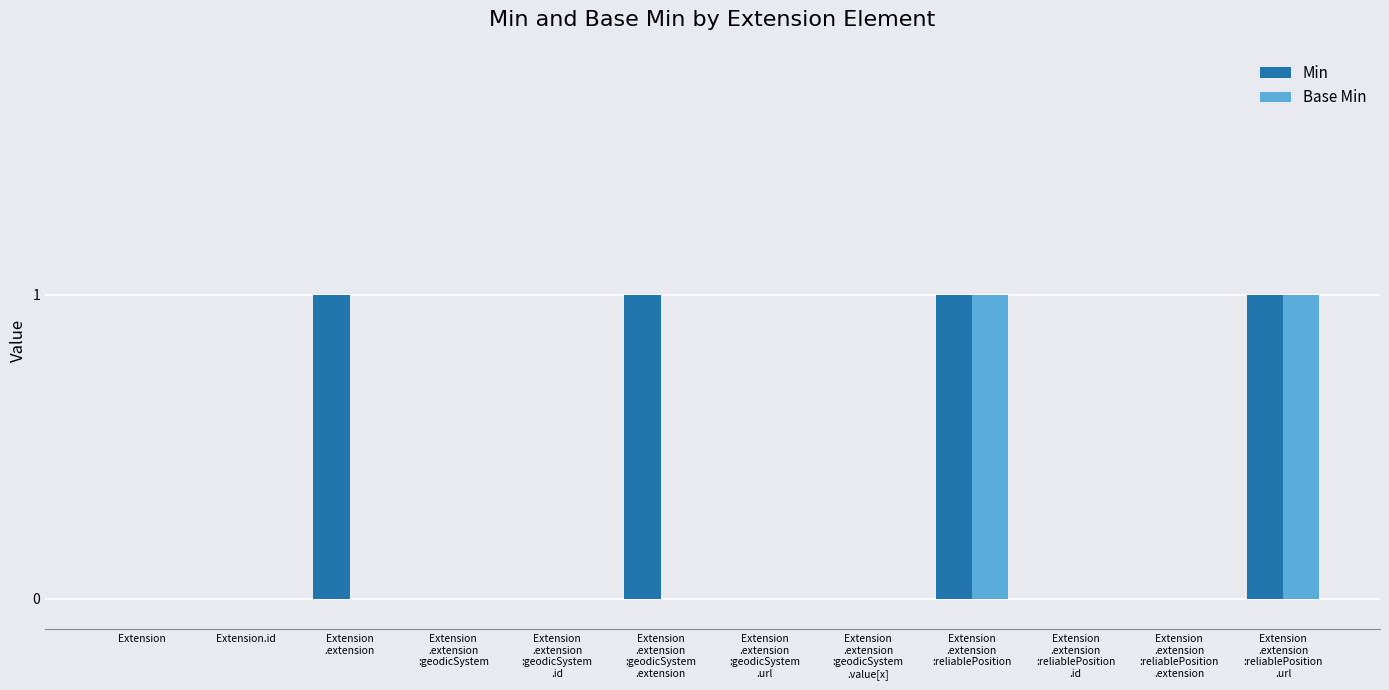

What is the greatest value displayed?

1